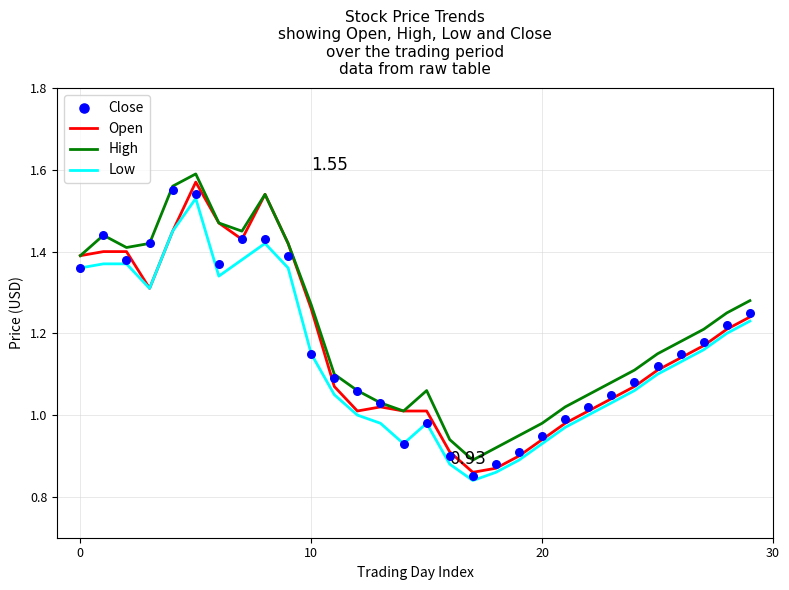

Which series has the largest Y range (max minus min)?

Open